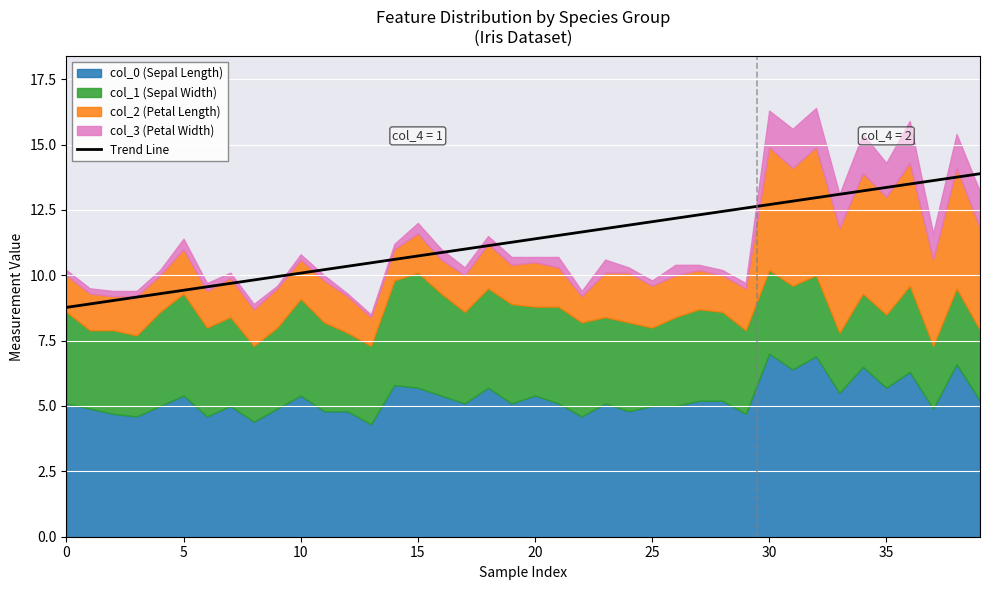

What is the sum of the values at 38 and 39?

27.6